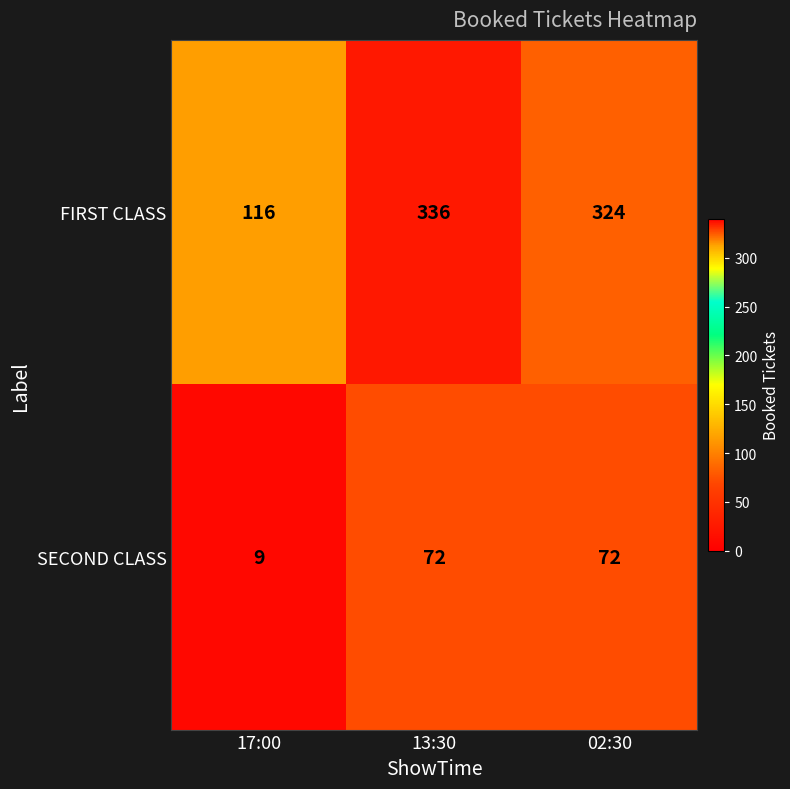

Count the number of categories in the chart.

3